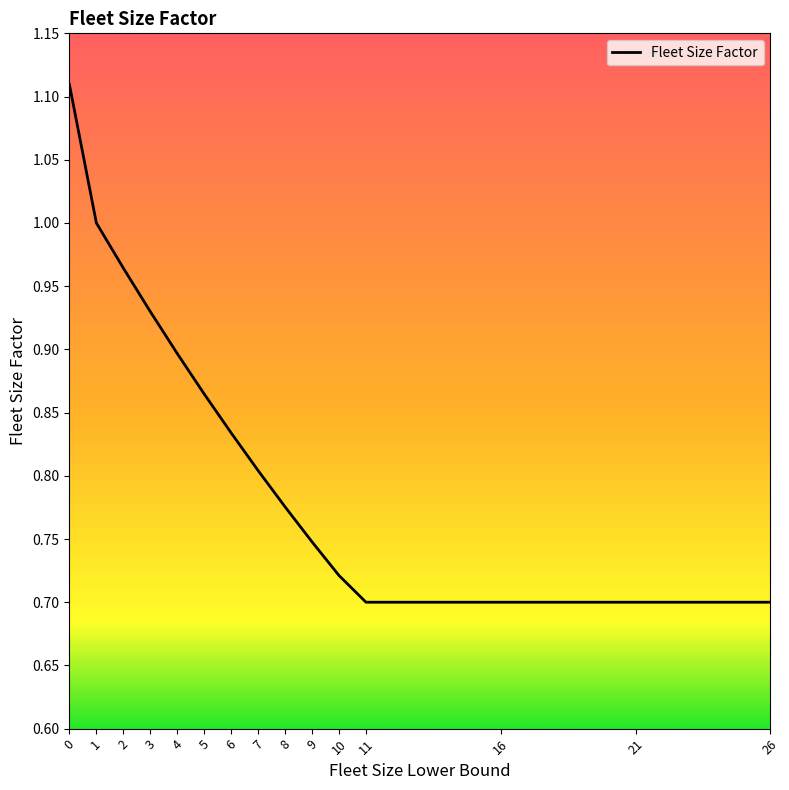

How many lines are shown in the chart?

1